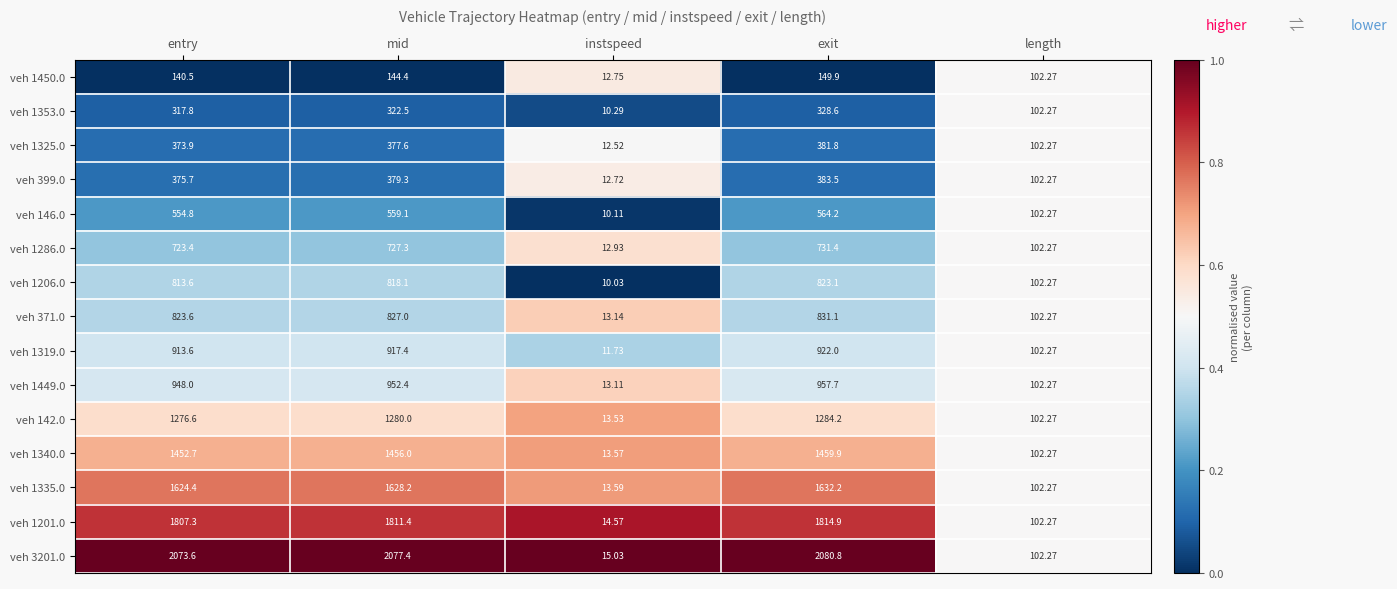

Which label corresponds to the smallest value in the chart?

instspeed